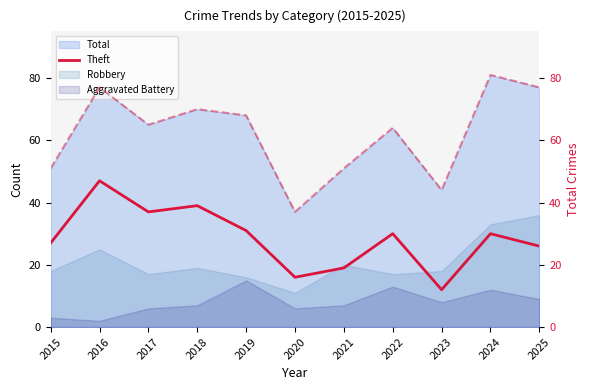

Reading left to right, transcribe all the data shown in this chart.

27	47	37	39	31	16	19	30	12	30	26